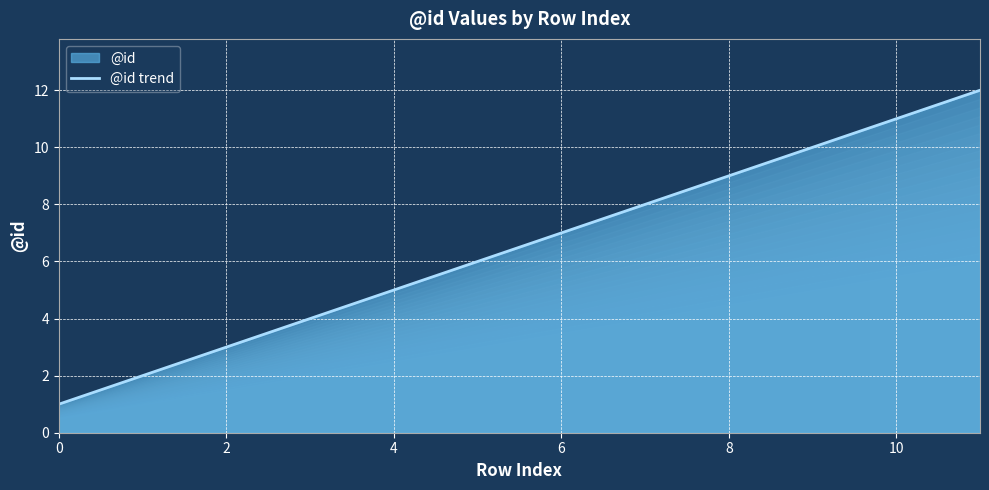

What is the difference between the values at 6 and 10?

4